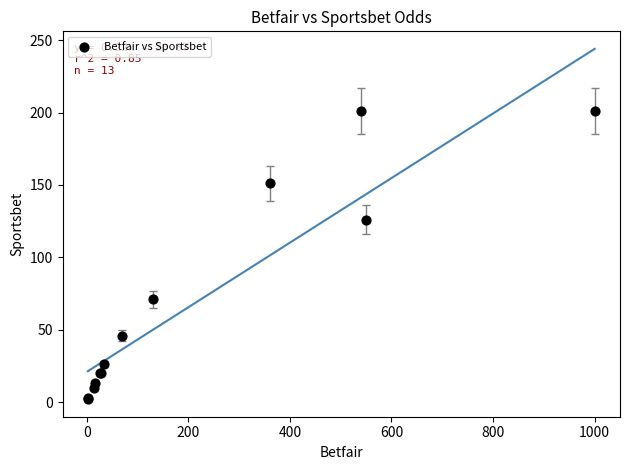

What Y value in the scatter plot is closest to 101?

126.0